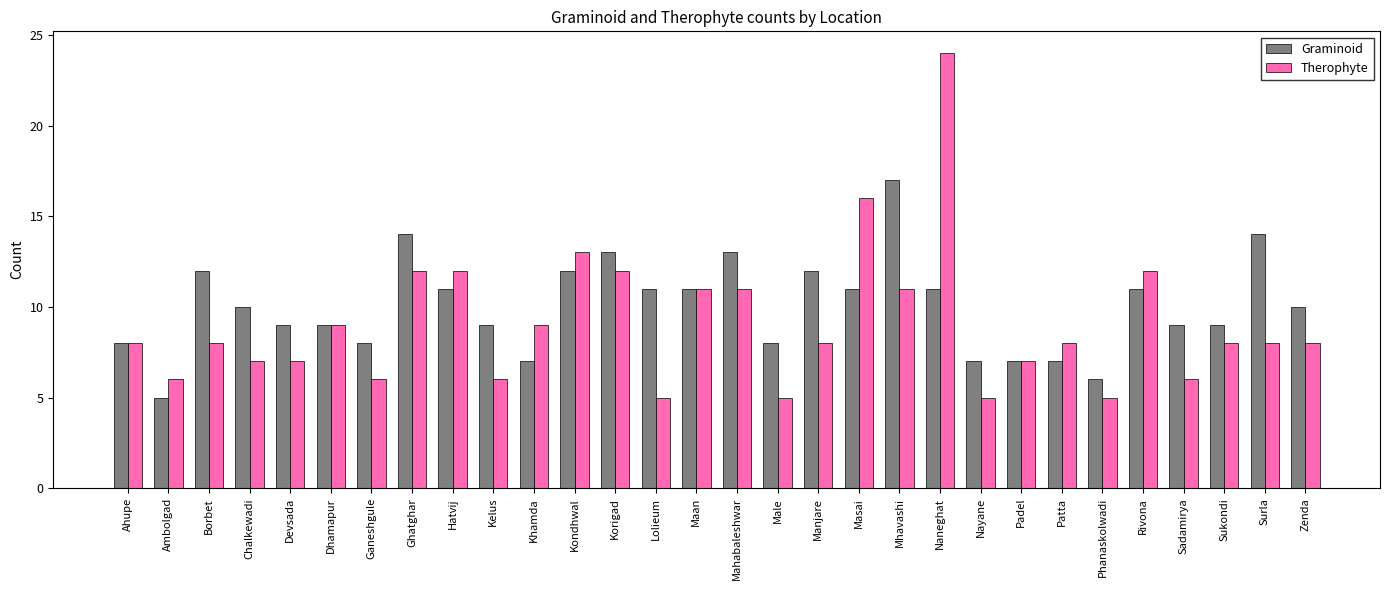

Which series has the widest spread of values?

Therophyte